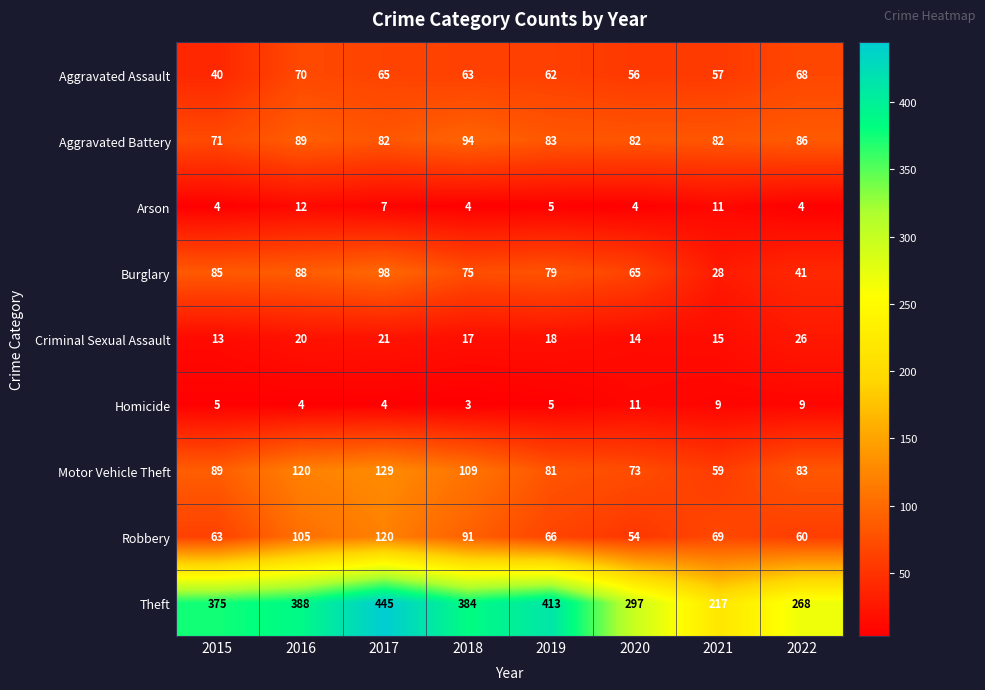

At which category is the sum across all series the highest?

2017